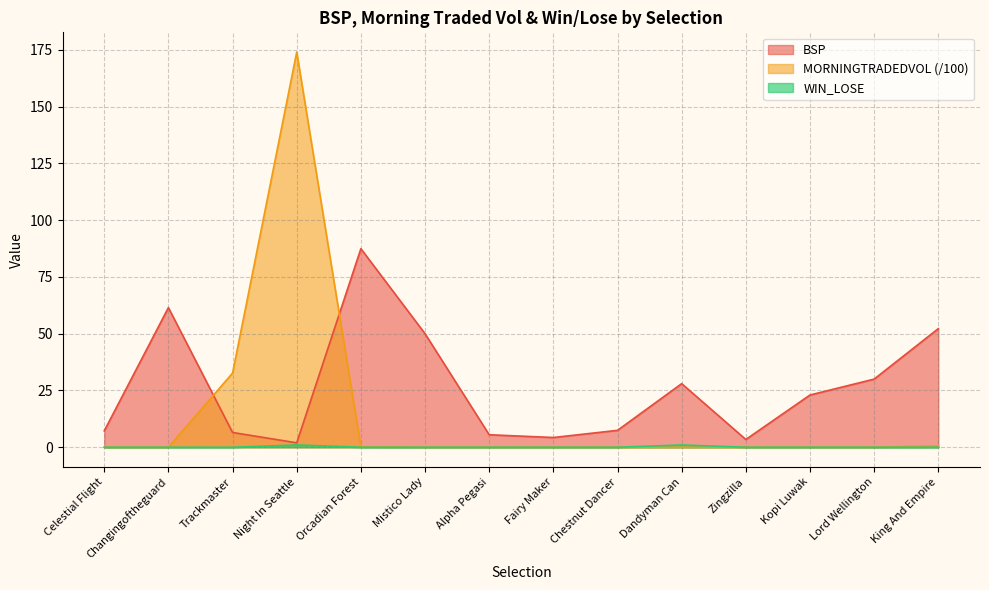

What value does the BSP series have at Dandyman Can?

28.0